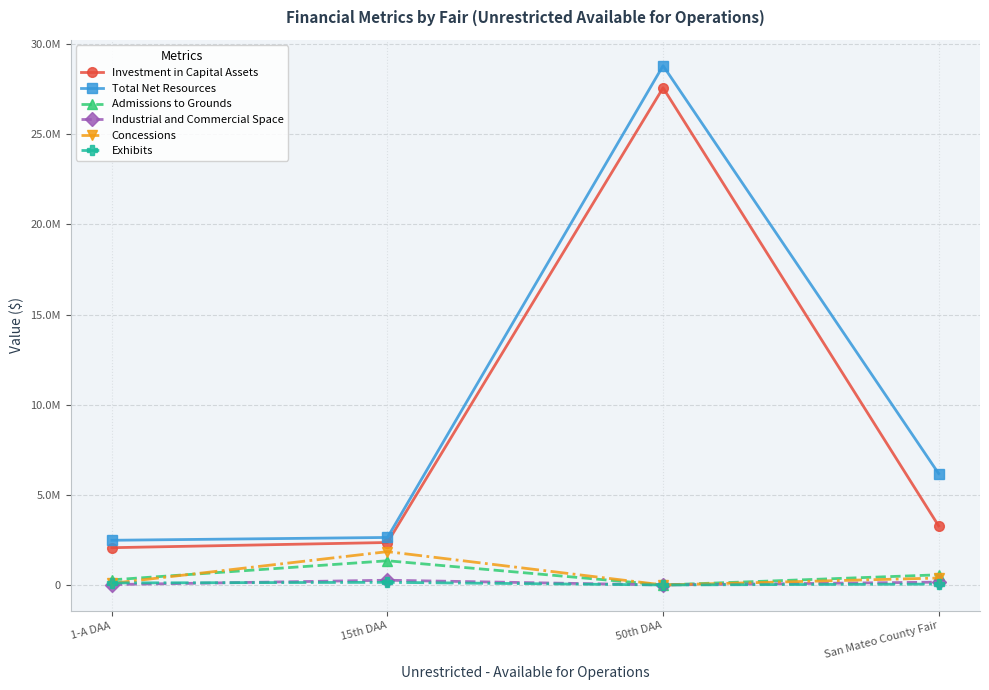

Where is Concessions nearest to the value 923988?

San Mateo County Fair